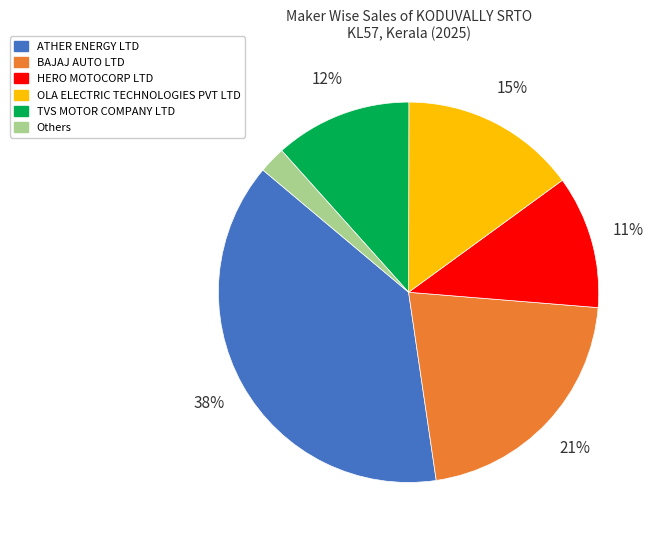

The HERO MOTOCORP LTD slice represents 11% of the pie. True or false?

True